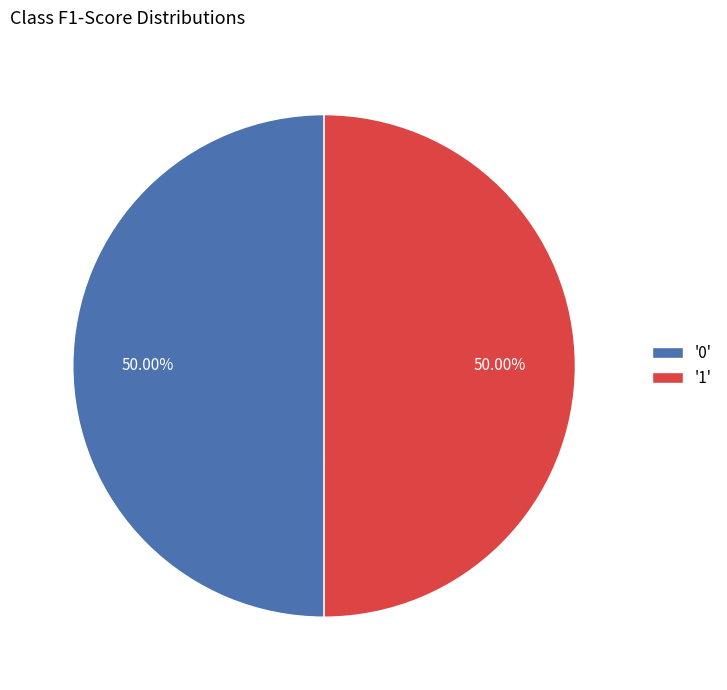

How many slices are in this pie chart?

2